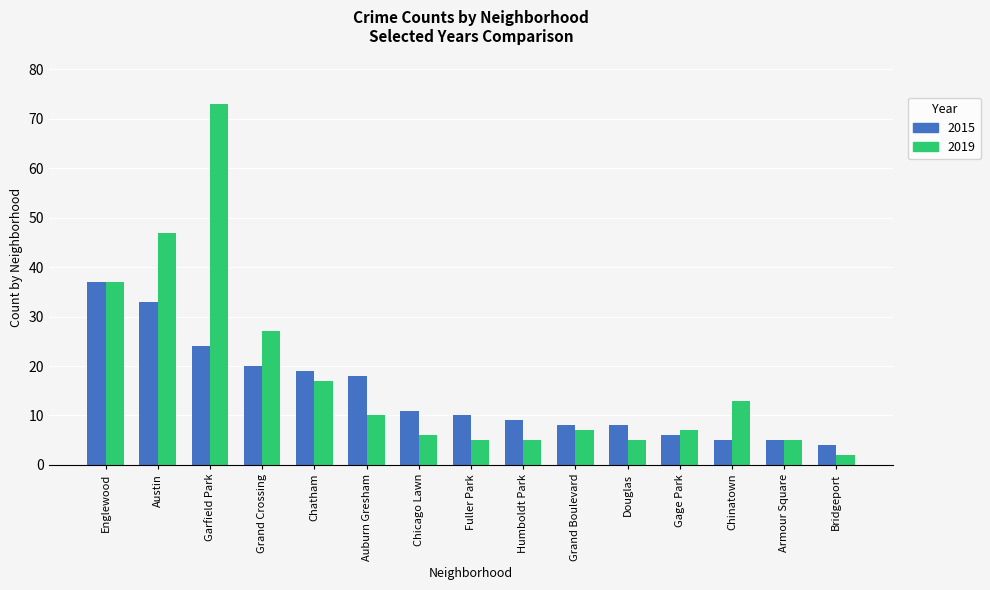

How many bars are there in each group?

2